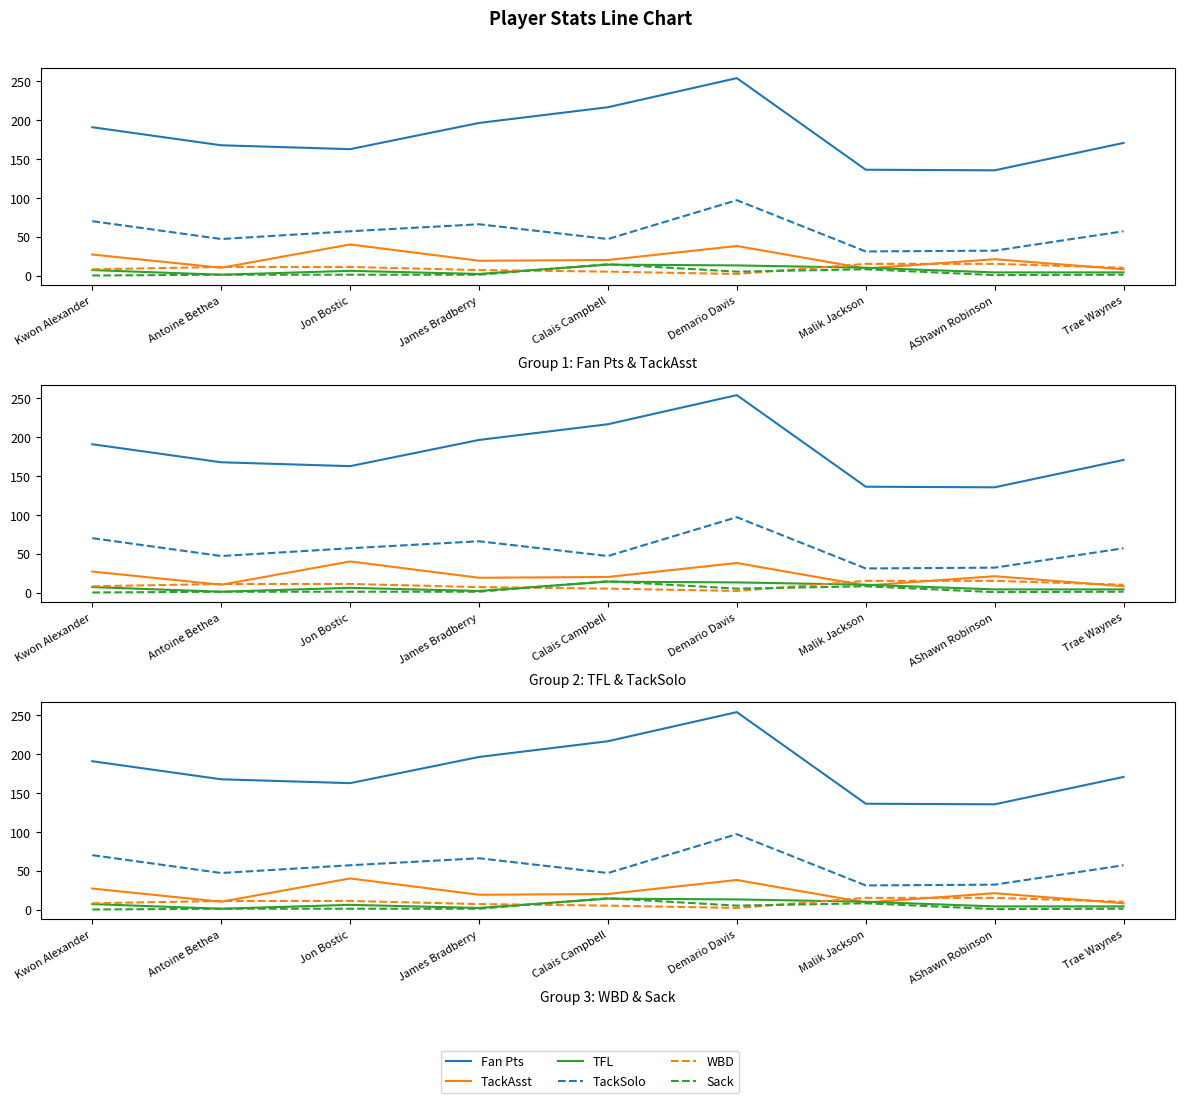

True or false: WBD has more than 0 points higher than both neighbors.

False